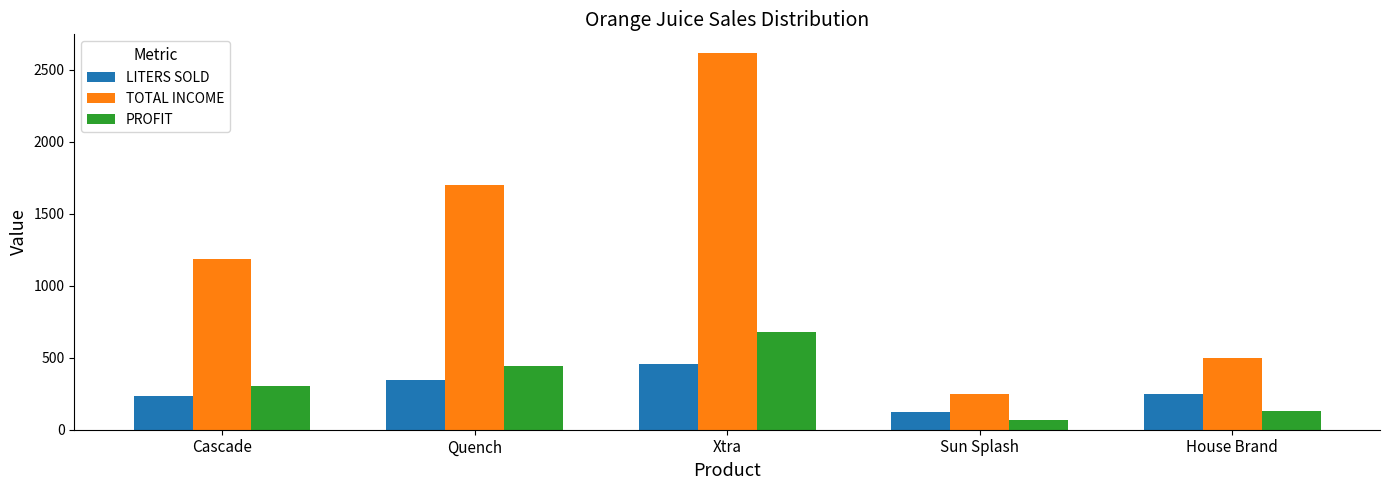

What are all the series names shown in the legend?

LITERS SOLD, TOTAL INCOME, PROFIT